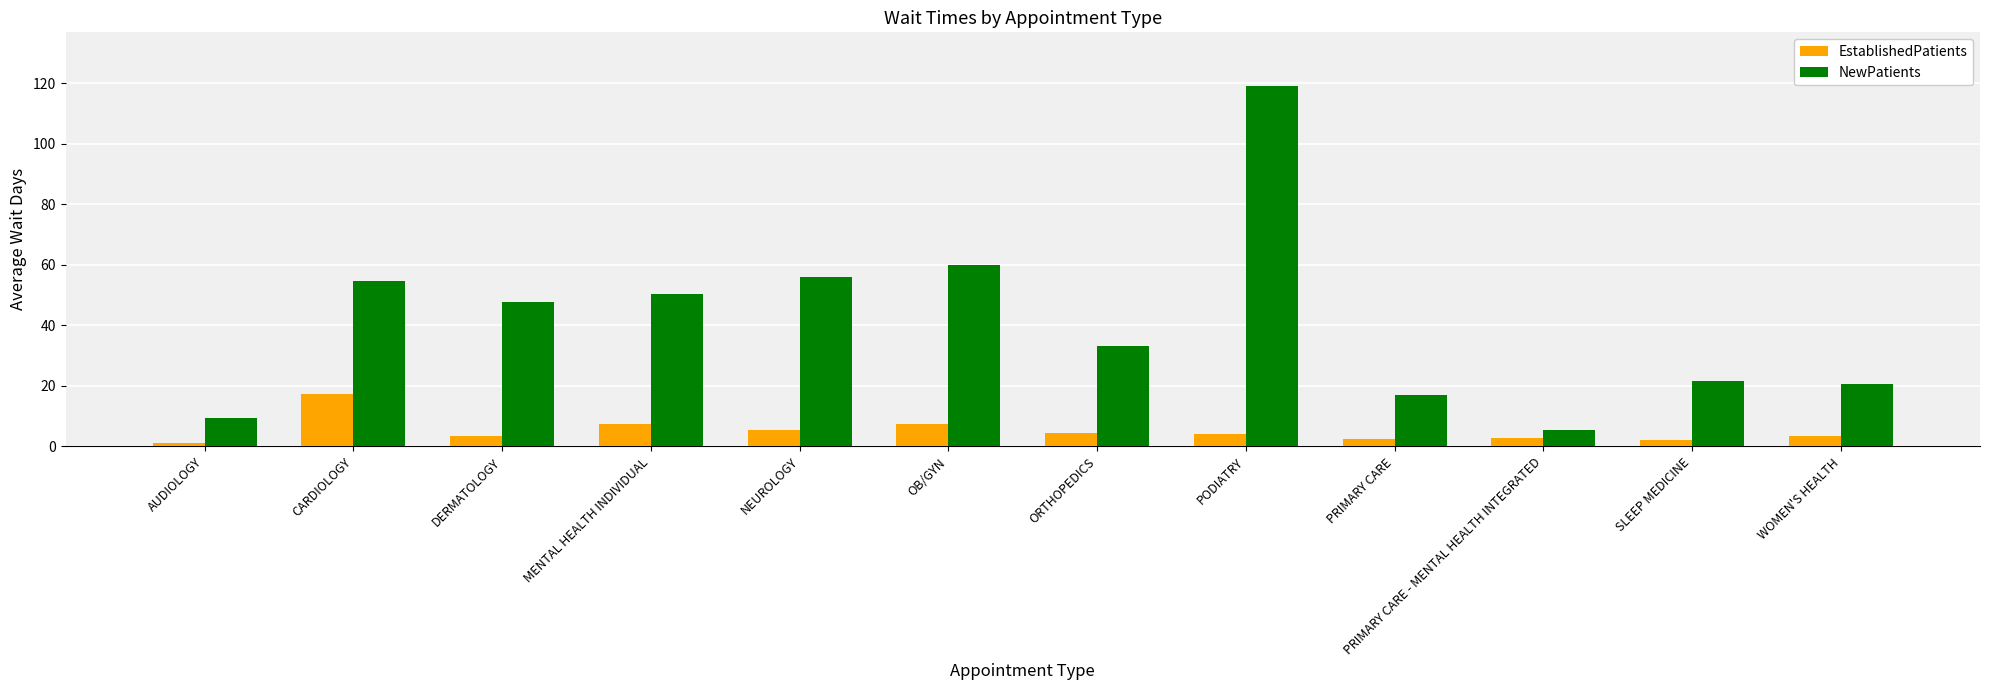

The NewPatients series shows 21.7 at SLEEP MEDICINE. True or false?

True